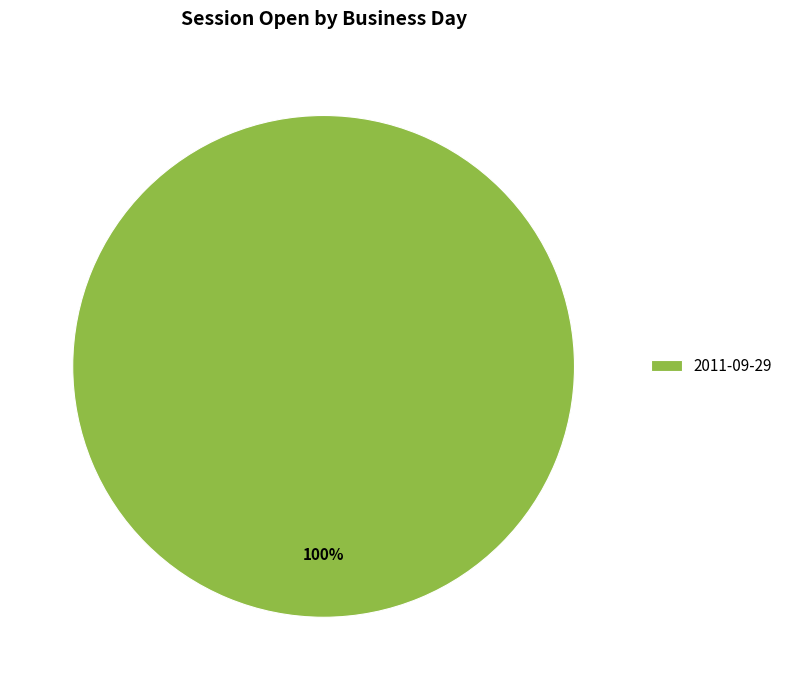

Is it true that 2011-09-29 is 100% of the pie?

True